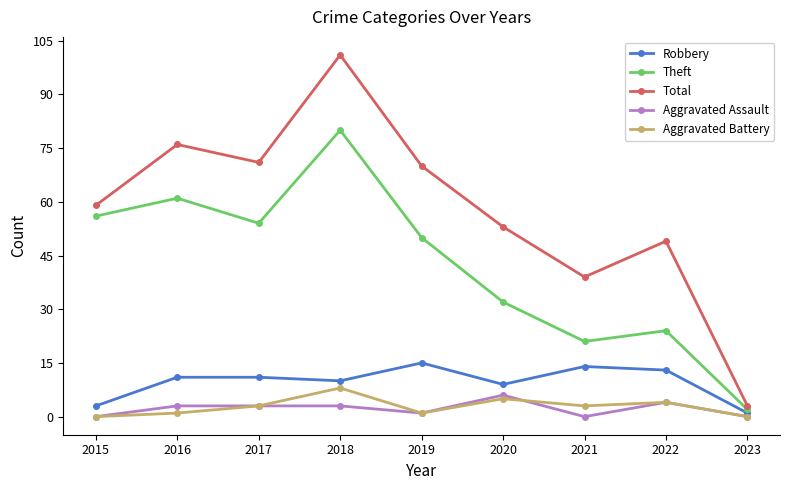

What is the spread (max minus min) of values at 2021?

39